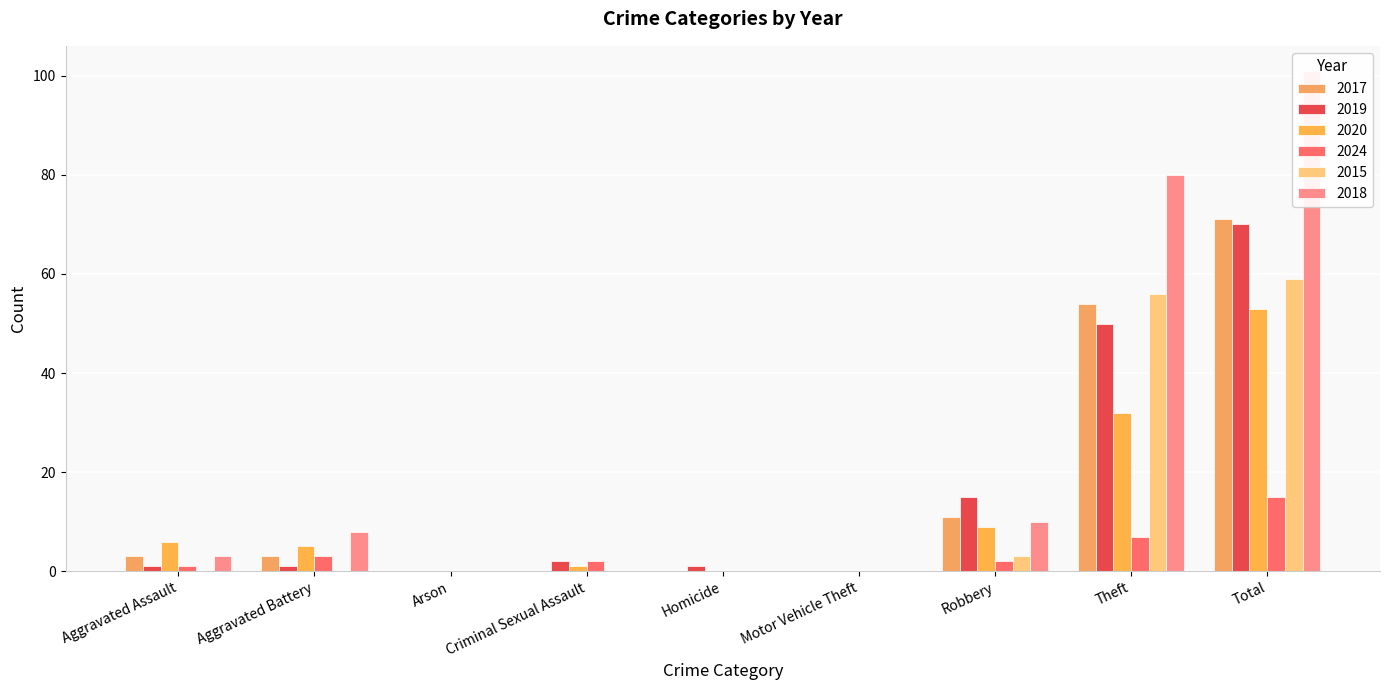

How many data points does each series have?

9